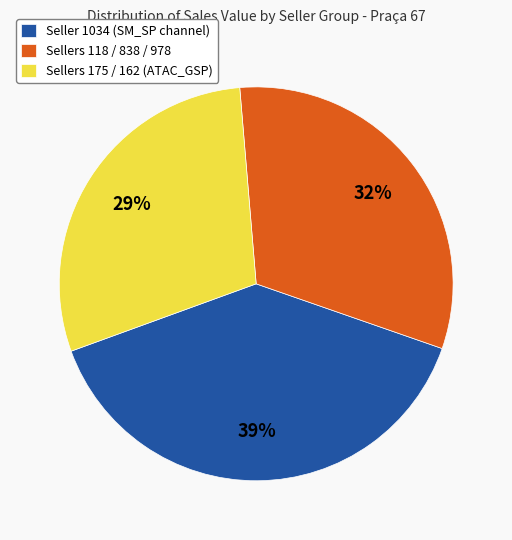

To the nearest percent, what is the average slice percentage?

33%